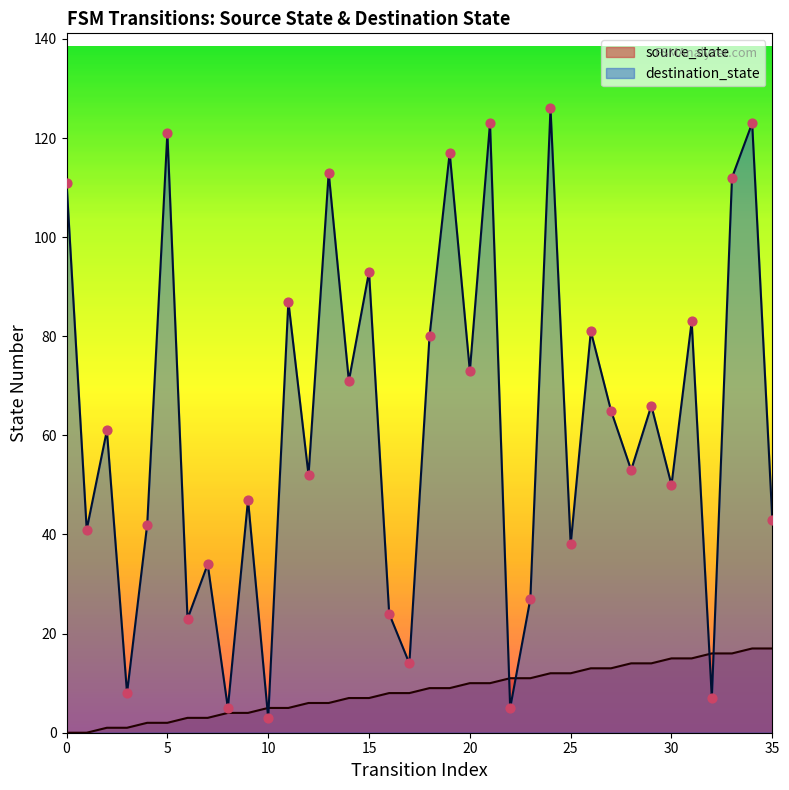

What is the total value across all series at 23?

38